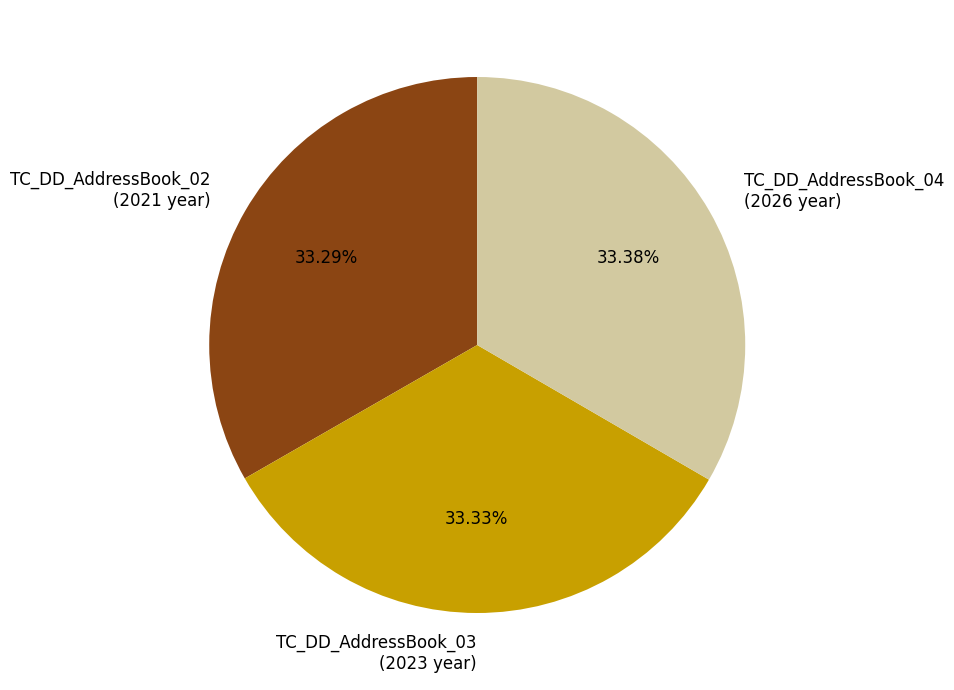

What is the ratio of the value at TC_DD_AddressBook_04 (2026 year) to the value at TC_DD_AddressBook_03 (2023 year)?

1.0